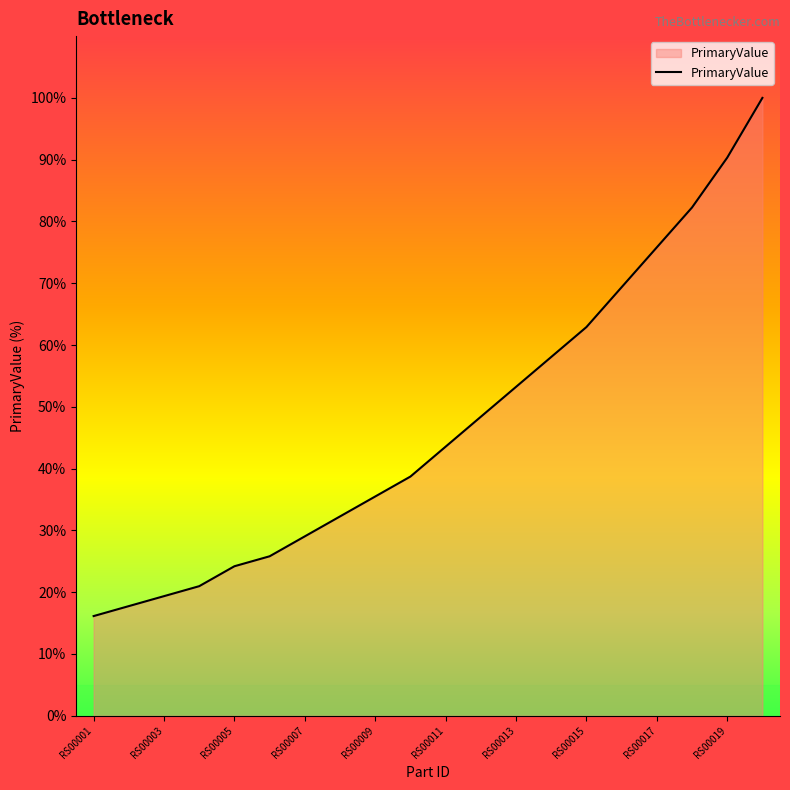

What is the minimum value shown in the chart?

16.1